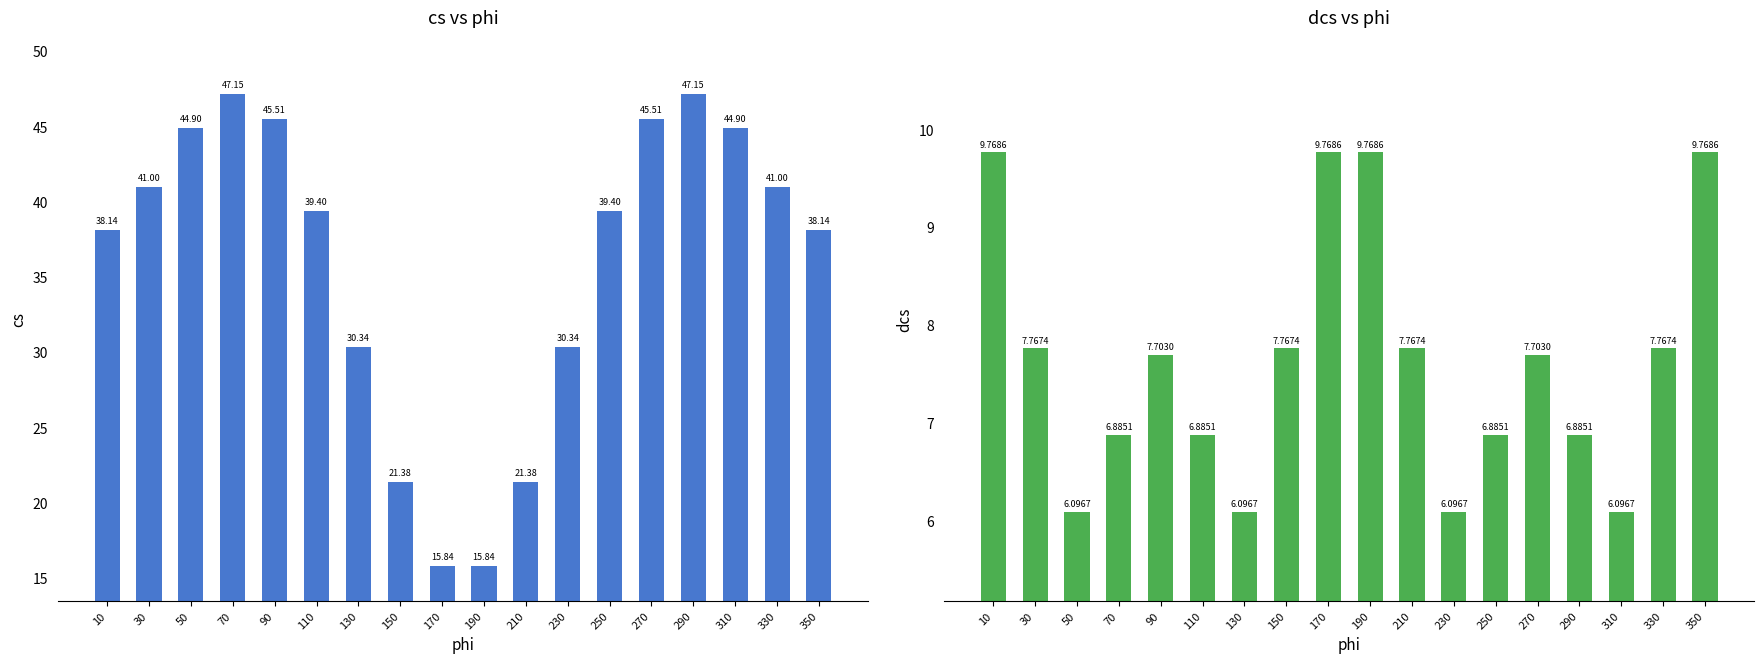

How many bars are there in total?

36